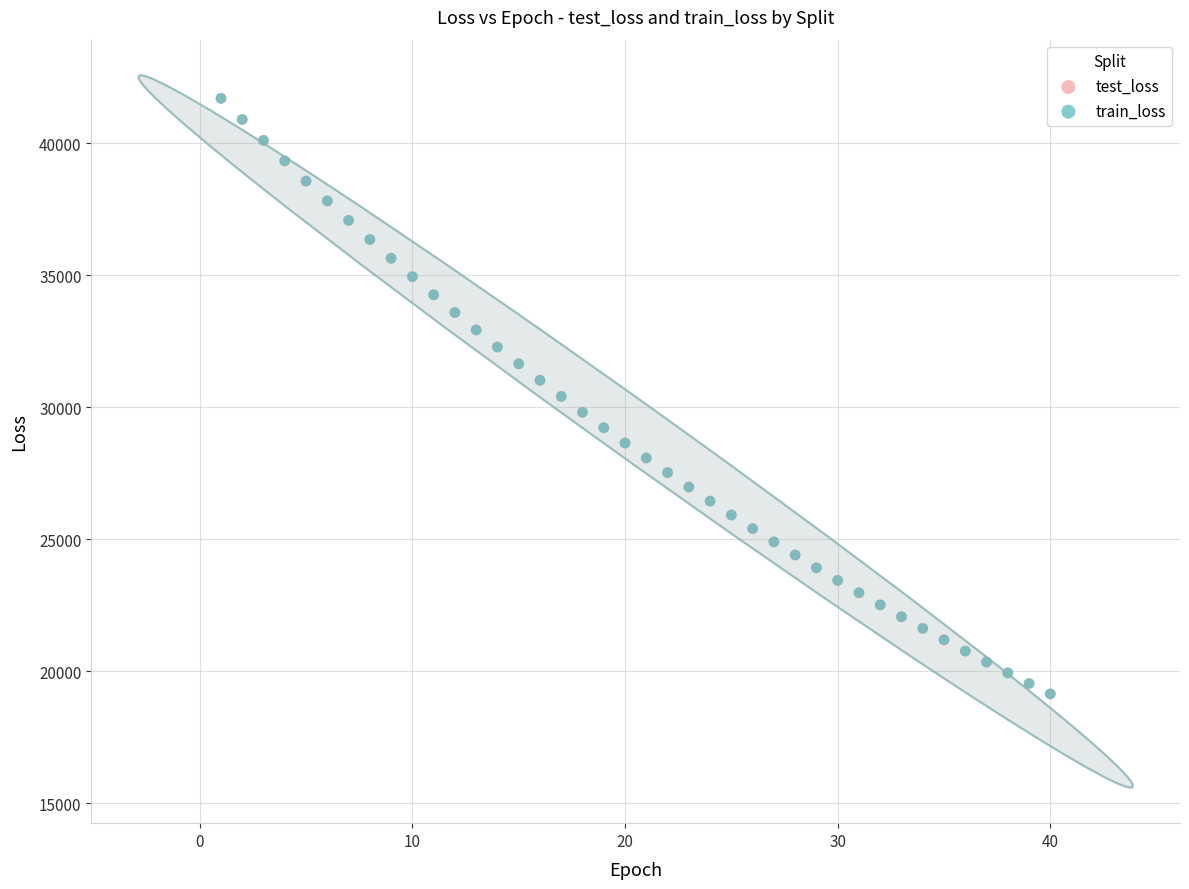

What are all the series names shown in the legend?

test_loss, train_loss